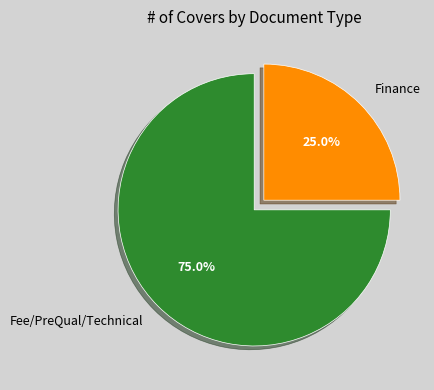

To the nearest percent, what portion does Finance represent?

25%